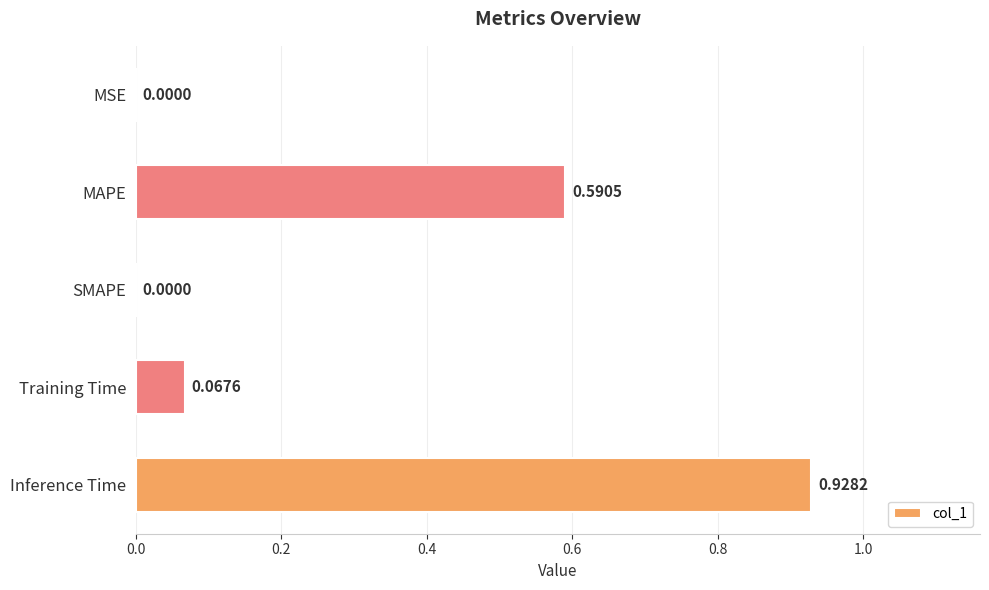

Which category has the highest value across all series?

Inference Time